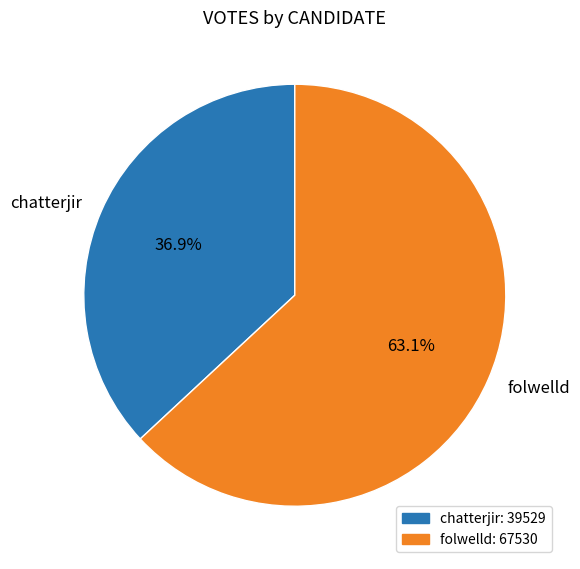

Combined, what portion of the pie is folwelld and chatterjir?

100.0%